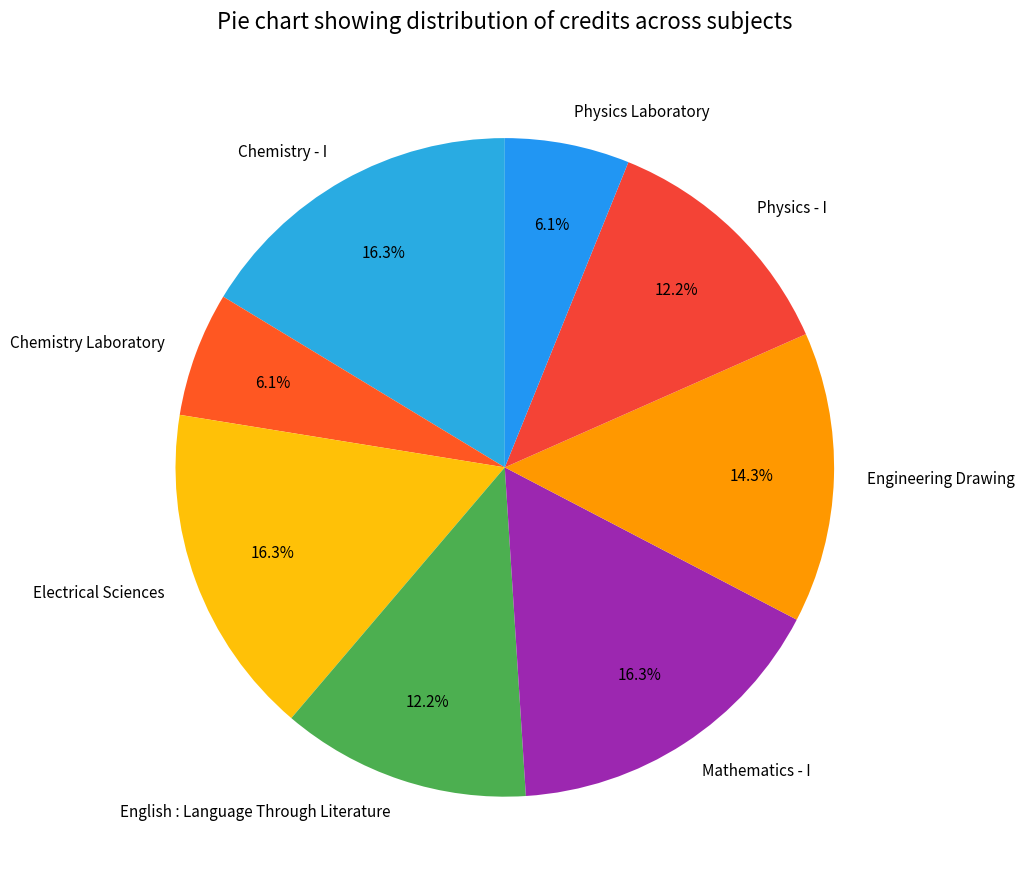

To the nearest percent, what is the difference between the largest and smallest slice percentages?

10%